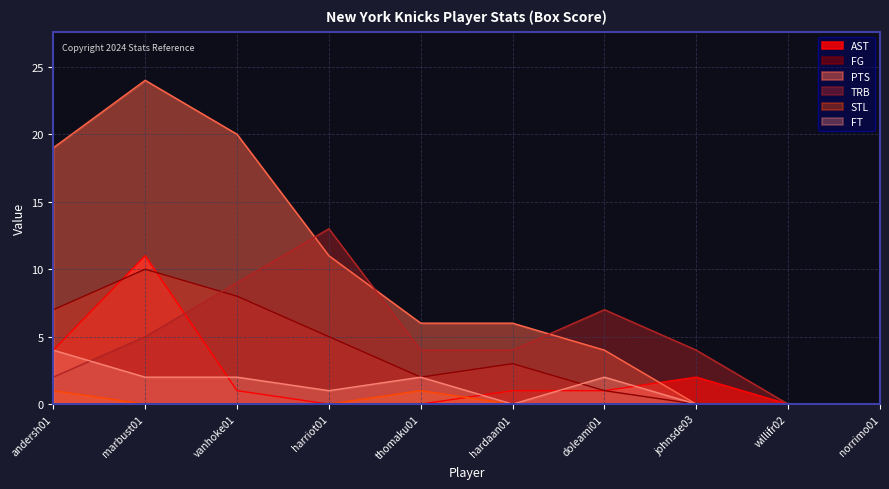

Which series has the largest total across all categories?

PTS